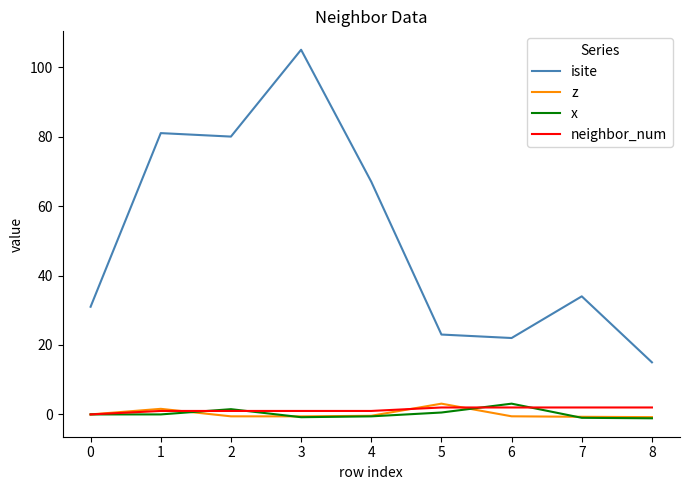

True or false: neighbor_num has a value of 1.0 at 4.

True